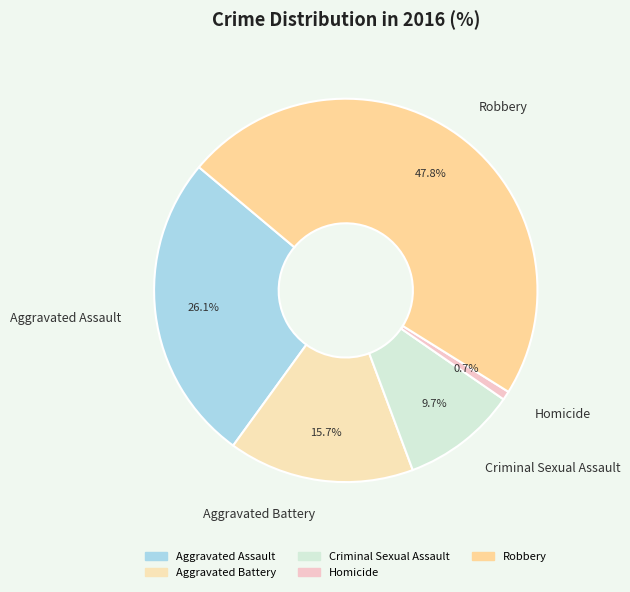

What is the largest slice in the pie chart?

Robbery